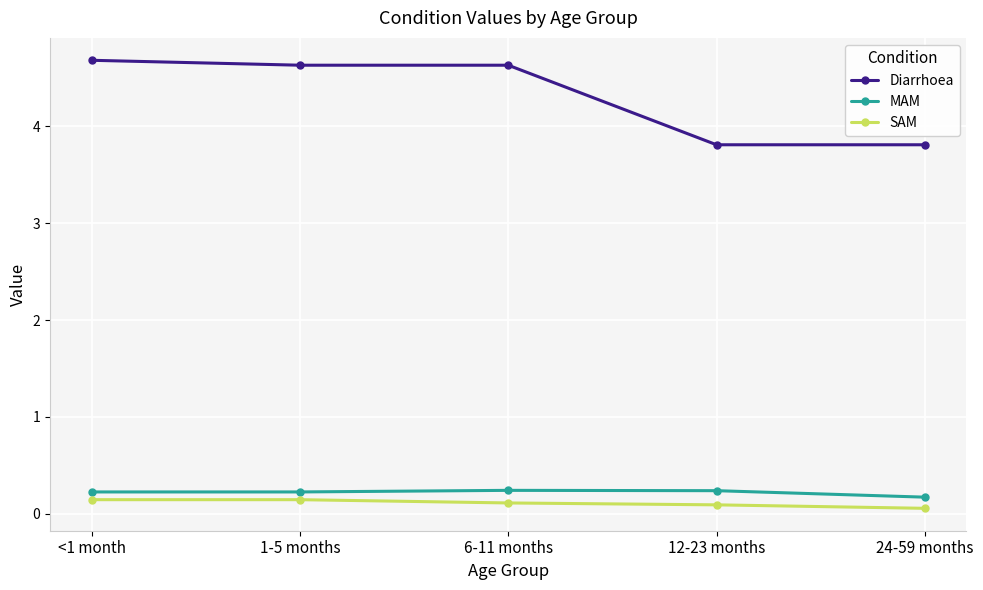

True or false: Diarrhoea and SAM intersect in this chart.

False